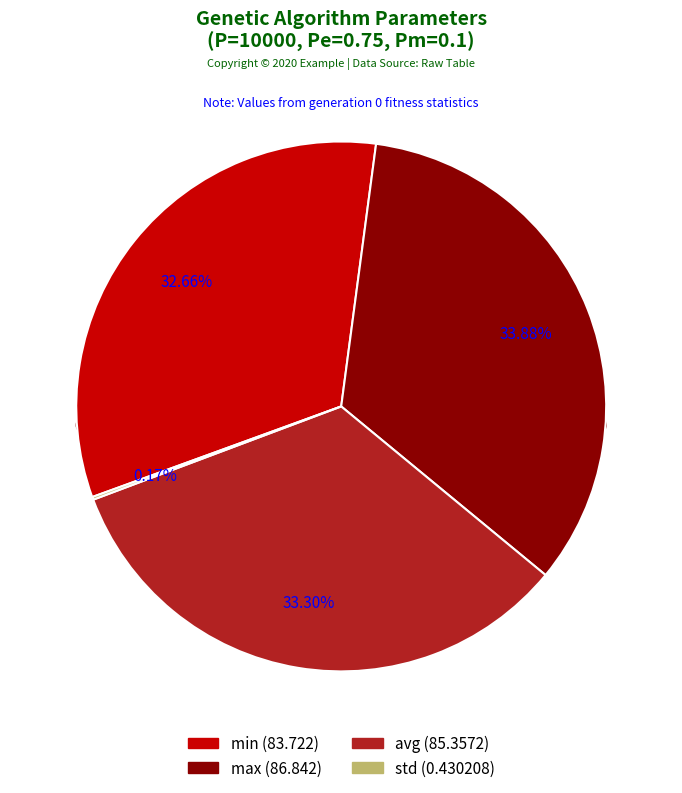

Rank the categories by value from highest to lowest.

max, avg, min, std